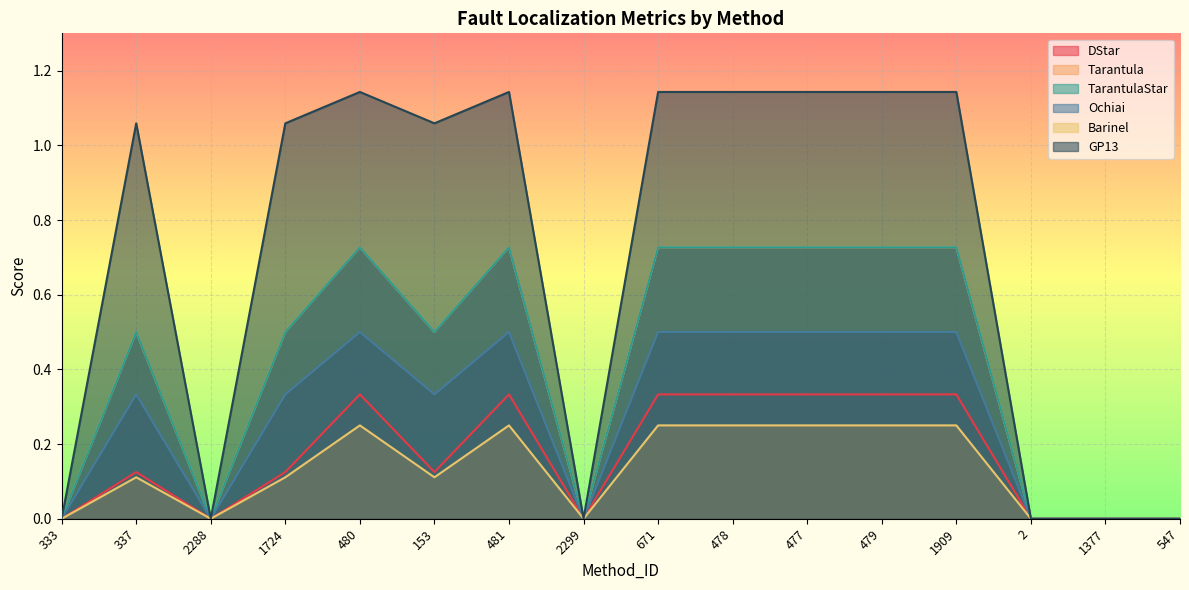

What is the highest value of the TarantulaStar series?

0.7